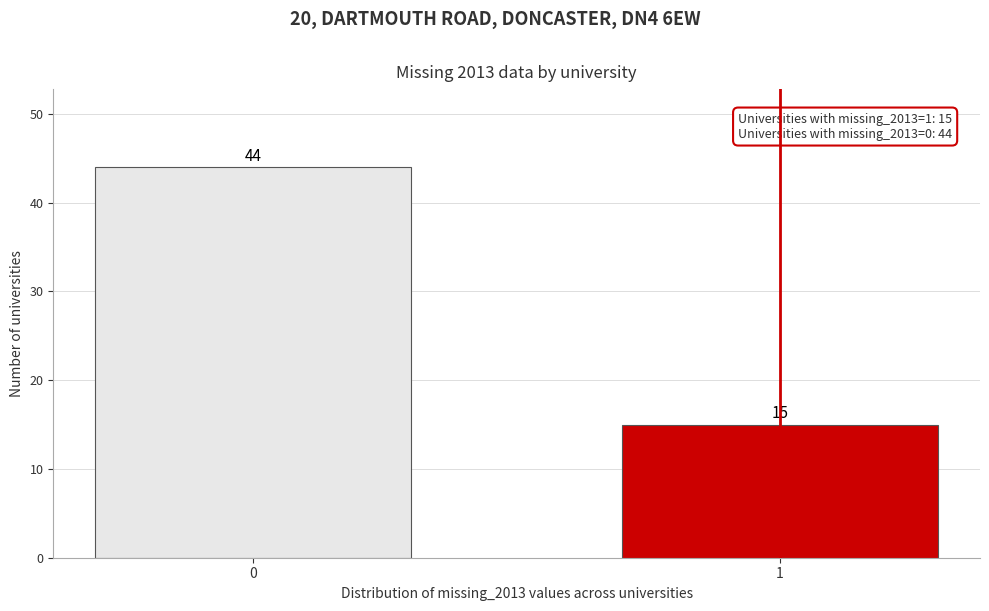

Reading left to right, extract all data points from this chart.

44	15